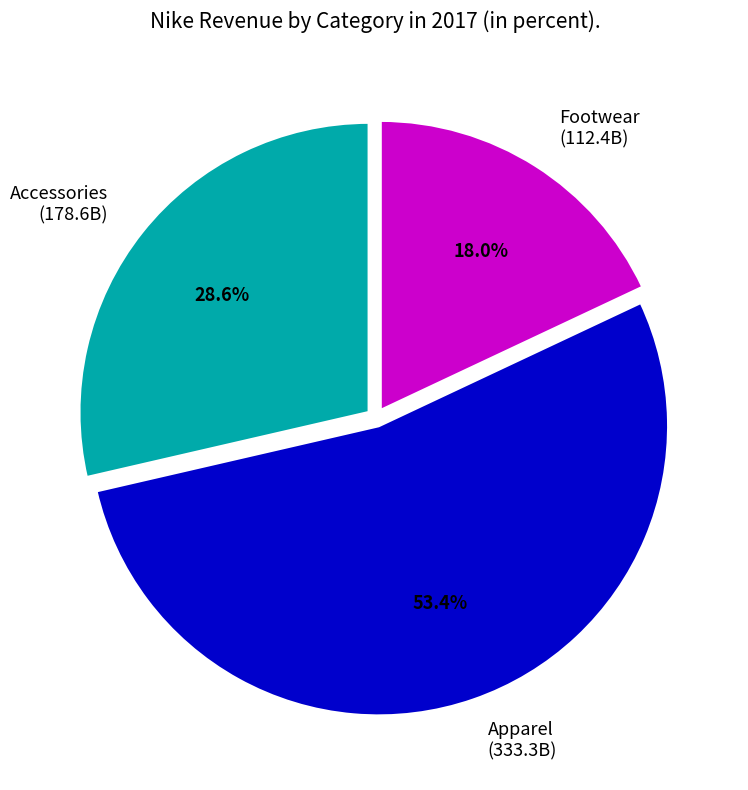

Is there a majority slice in this chart?

Yes